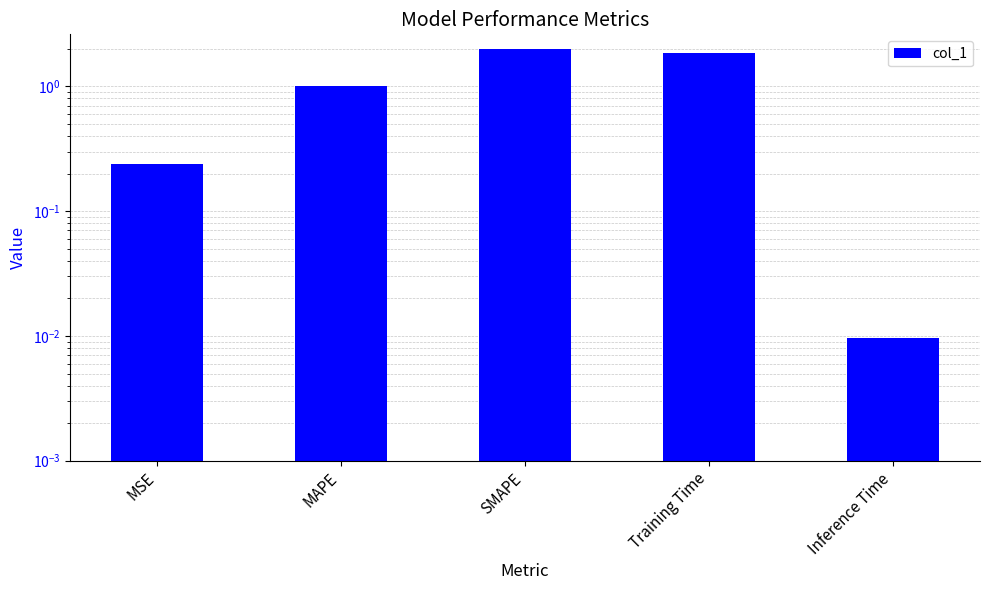

What is the sum of the values at SMAPE and MSE?

2.2